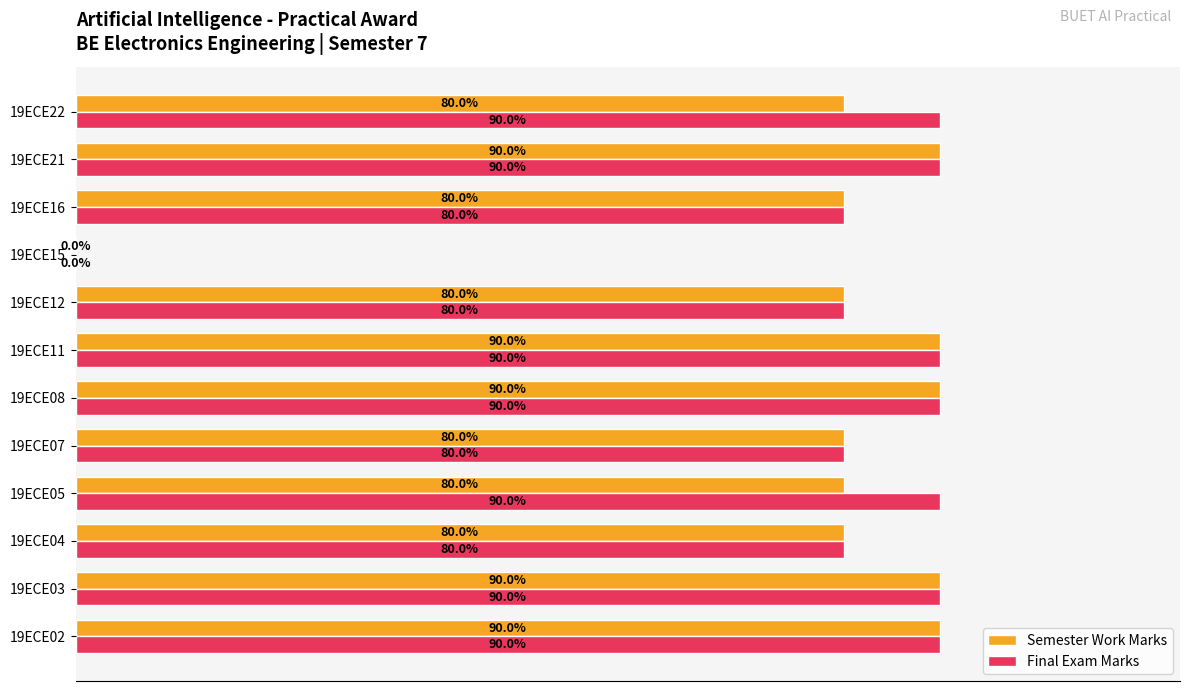

Which series has the largest total across all categories?

Final Exam Marks